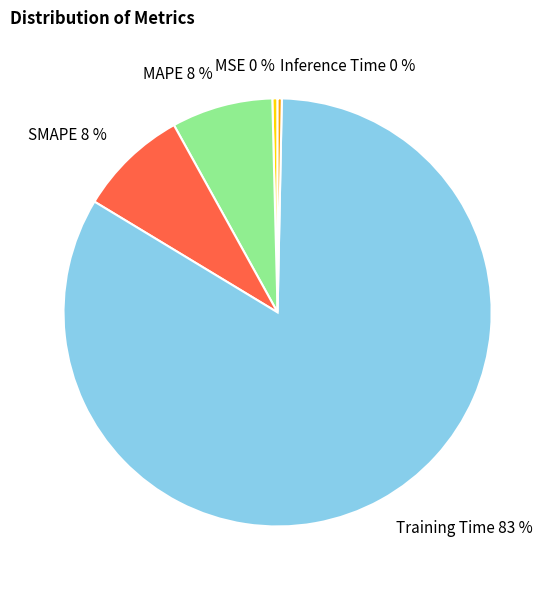

To the nearest percent, what is the combined percentage of MAPE and Inference Time?

8%